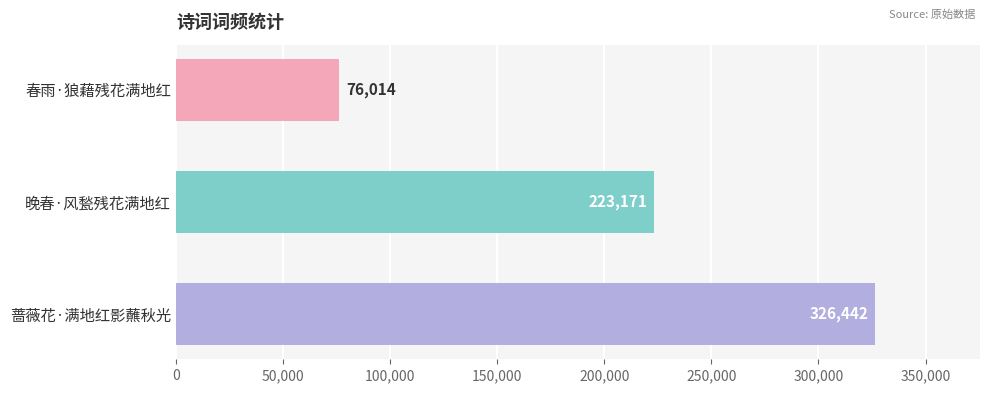

List the labels in order of value, smallest first.

春雨·狼藉残花满地红, 晚春·风甃残花满地红, 蔷薇花·满地红影蘸秋光